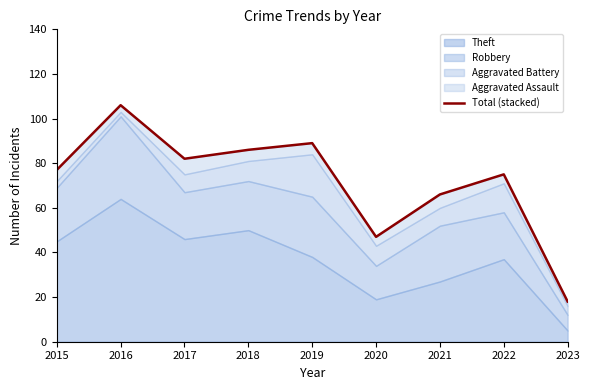

The value at 2017 is 82. True or false?

True